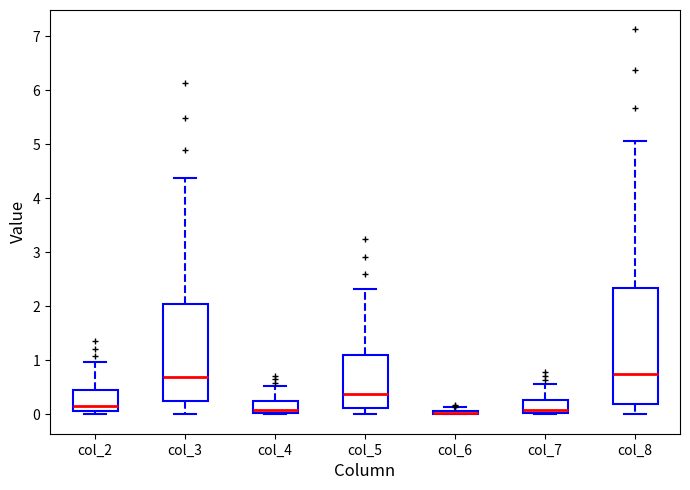

Where does the median line of the box for col_3 sit on the y-axis? The values are not printed on the chart, so give them approximately, as read against the axis.

0.7